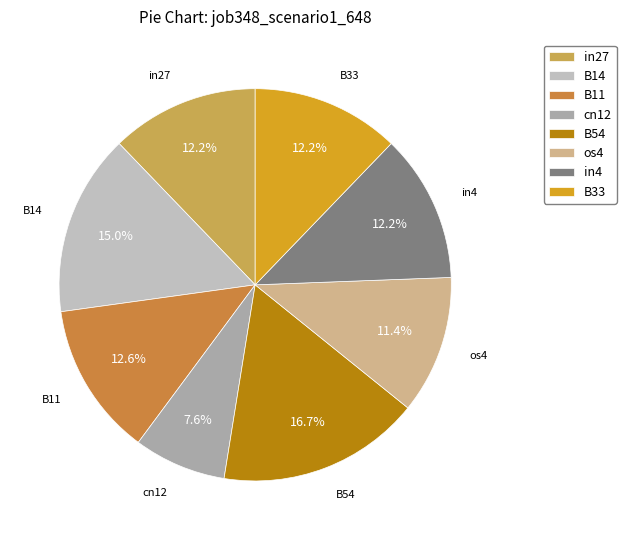

Is there a majority slice in this chart?

No